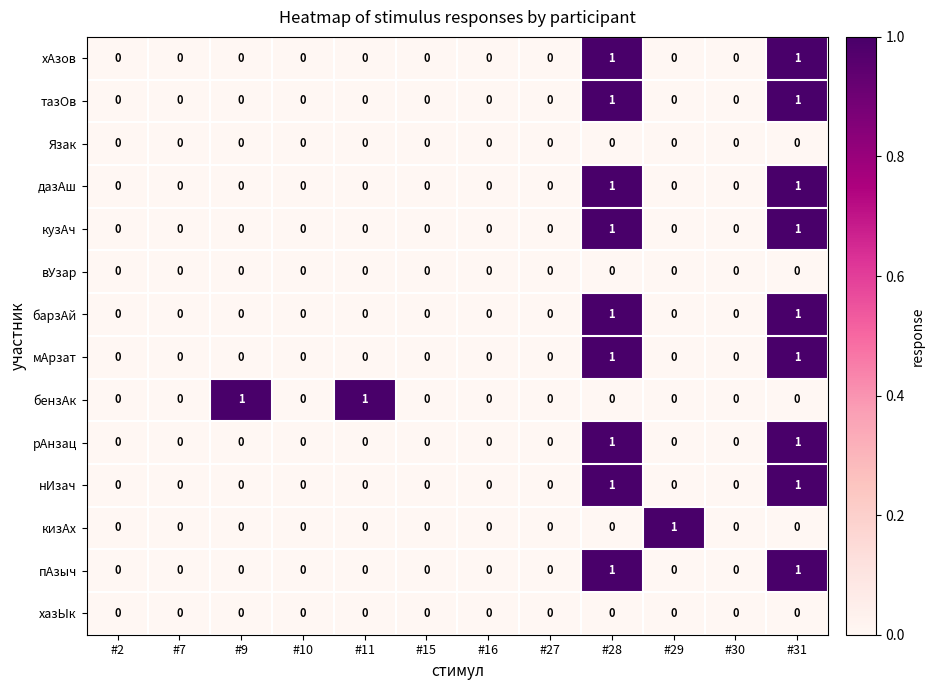

What is the spread (max minus min) of values at #11?

1